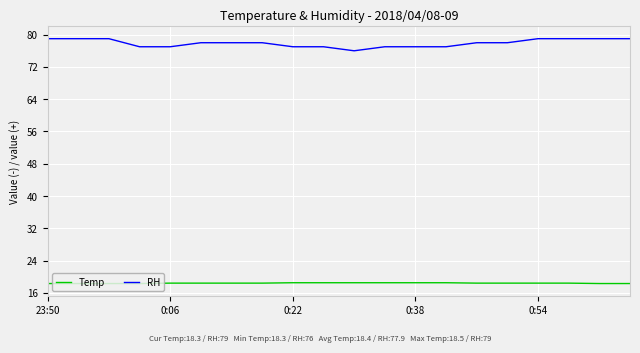

Rank the series by their maximum value, from highest to lowest.

RH, Temp